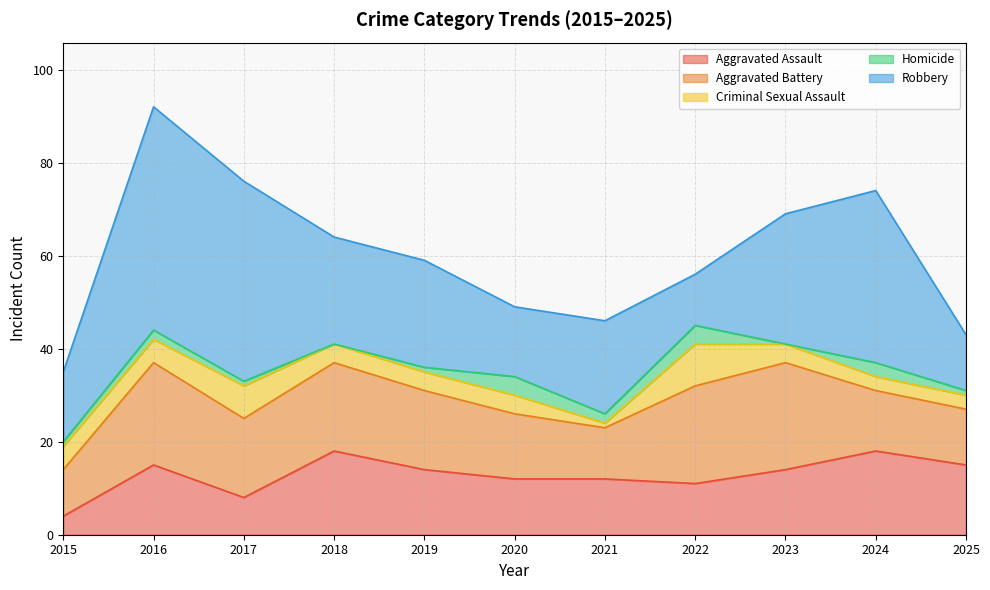

At which category does the chart reach its minimum across all series?

2018